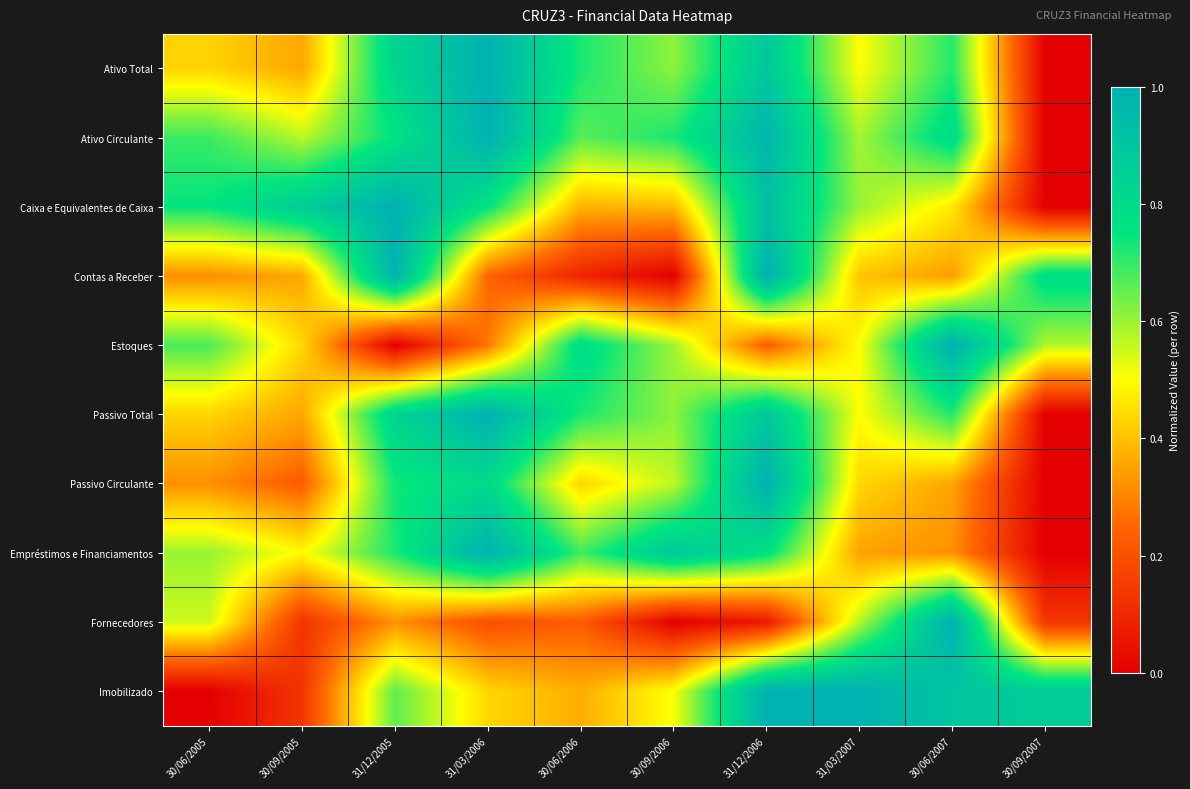

How many data points does each series have?

10